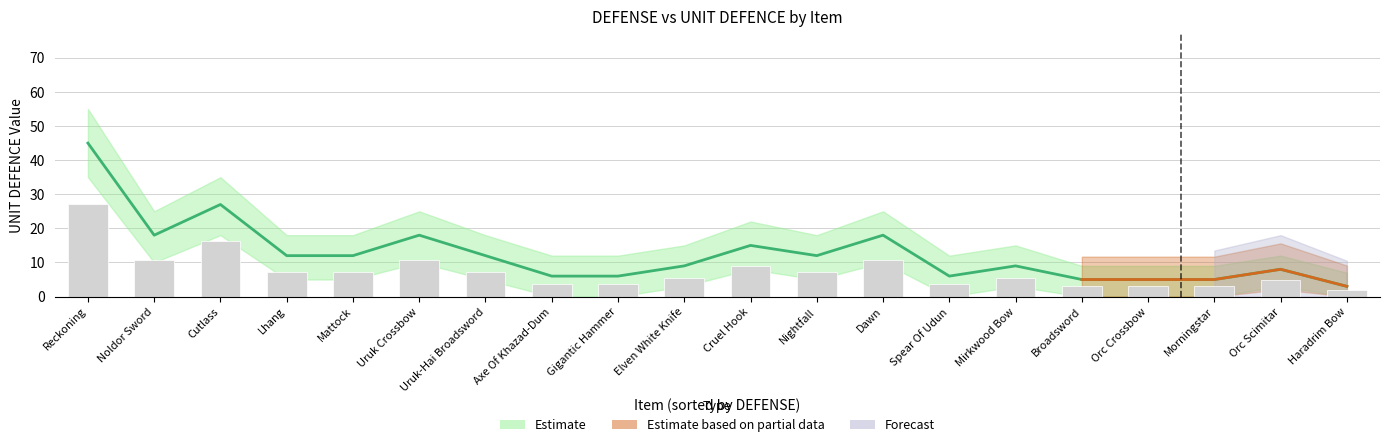

True or false: the data shows 27 at Cutlass.

True